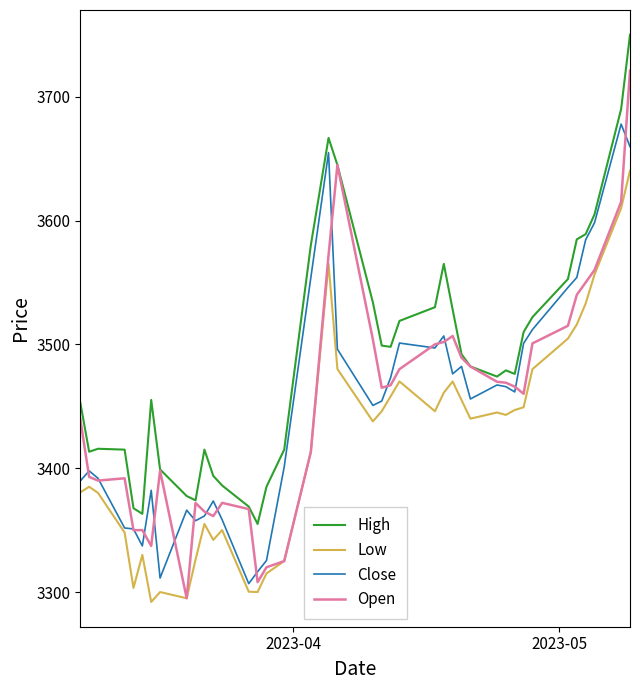

Which series has the widest spread of values?

Open